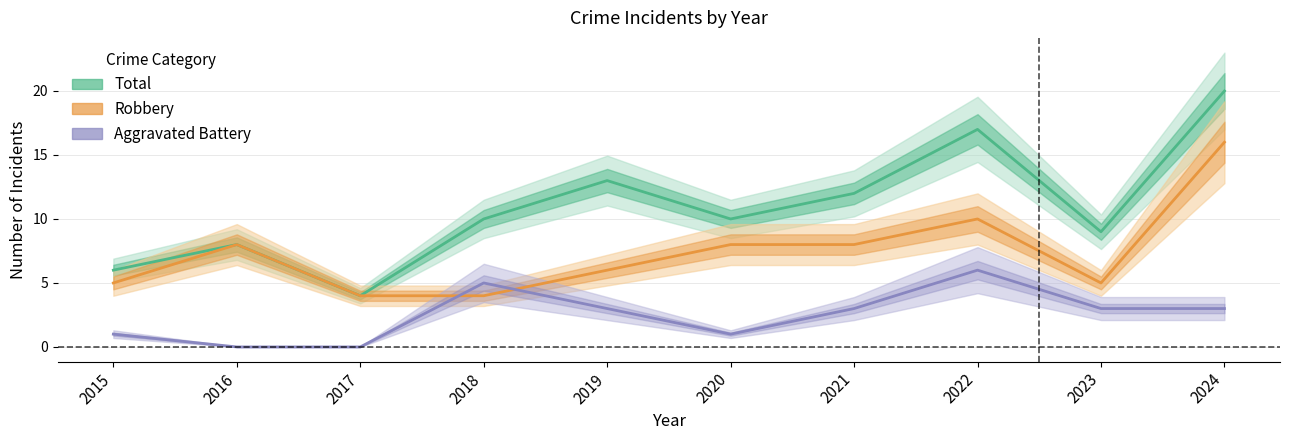

How many categories are shown in the chart?

10